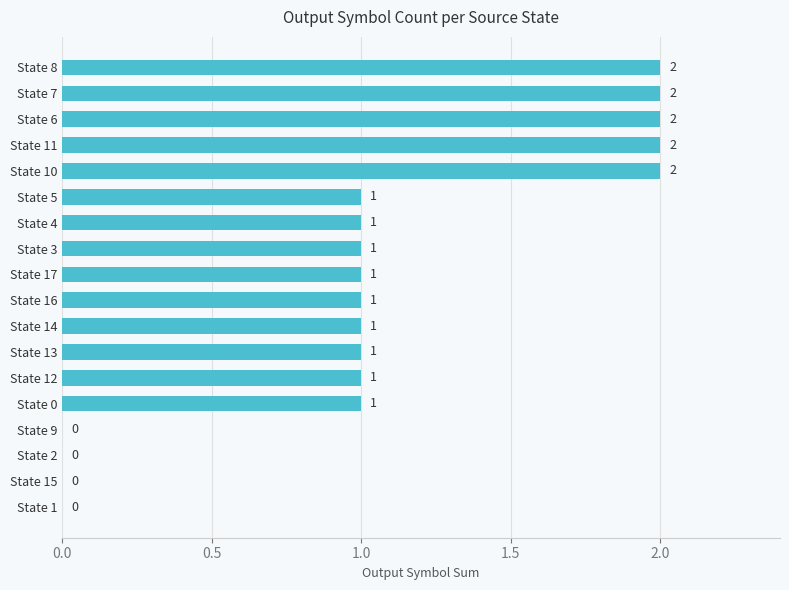

How many values are between 1 and 2?

14